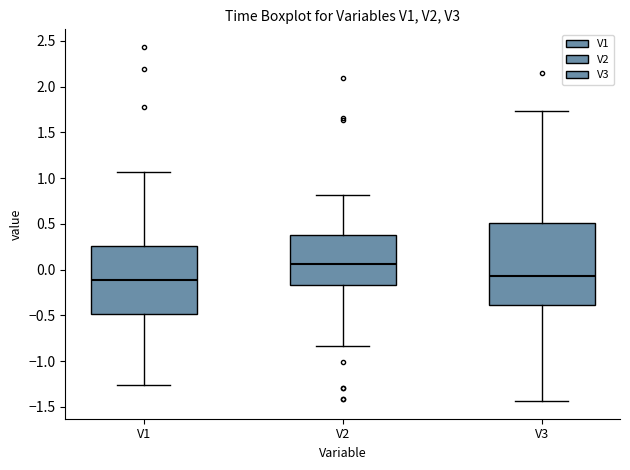

Comparing the boxes themselves (not the whiskers), which one is the tallest?

V3